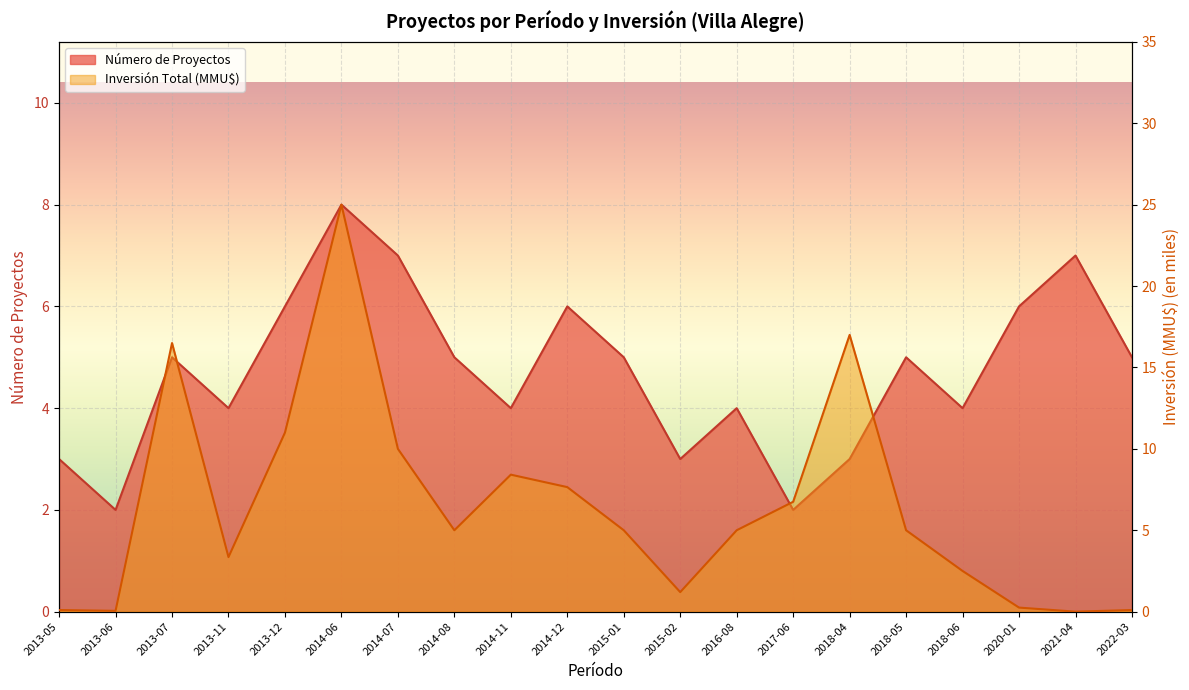

Reading right to left, what are all the values shown in this chart?

Número de Proyectos: 5.0	7.0	6.0	4.0	5.0	3.0	2.0	4.0	3.0	5.0	6.0	4.0	5.0	7.0	8.0	6.0	4.0	5.0	2.0	3.0
Inversión Total (MMU$): 0.1	0.0	0.2	2.5	5.0	17.0	6.8	5.0	1.2	5.0	7.7	8.4	5.0	10.0	25.0	11.0	3.4	16.5	0.1	0.1